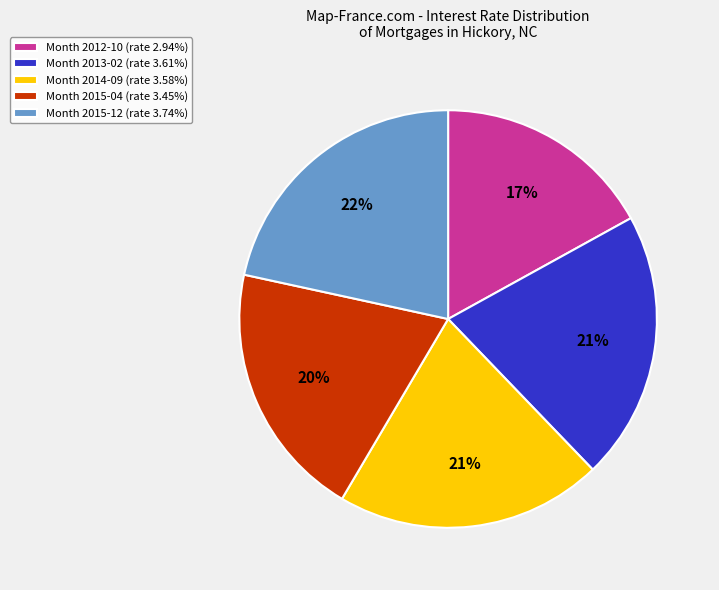

How many segments does this pie chart have?

5